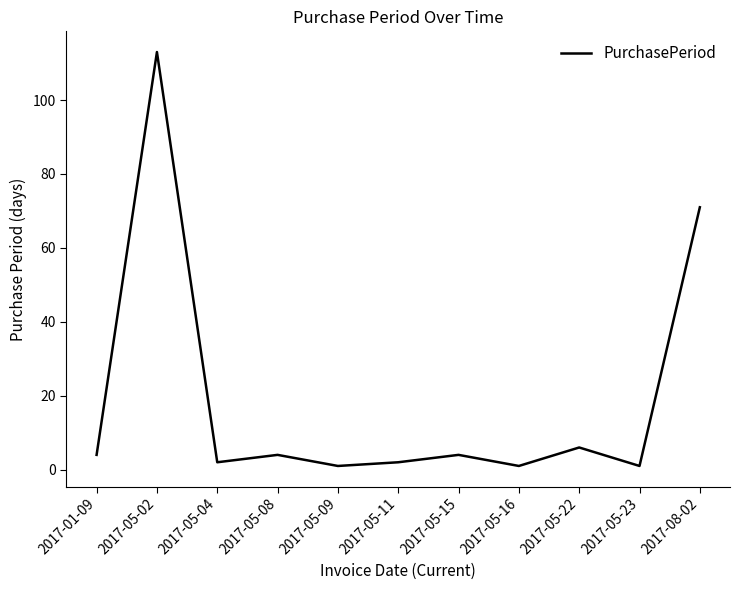

At which label is the value closest to 57?

2017-08-02